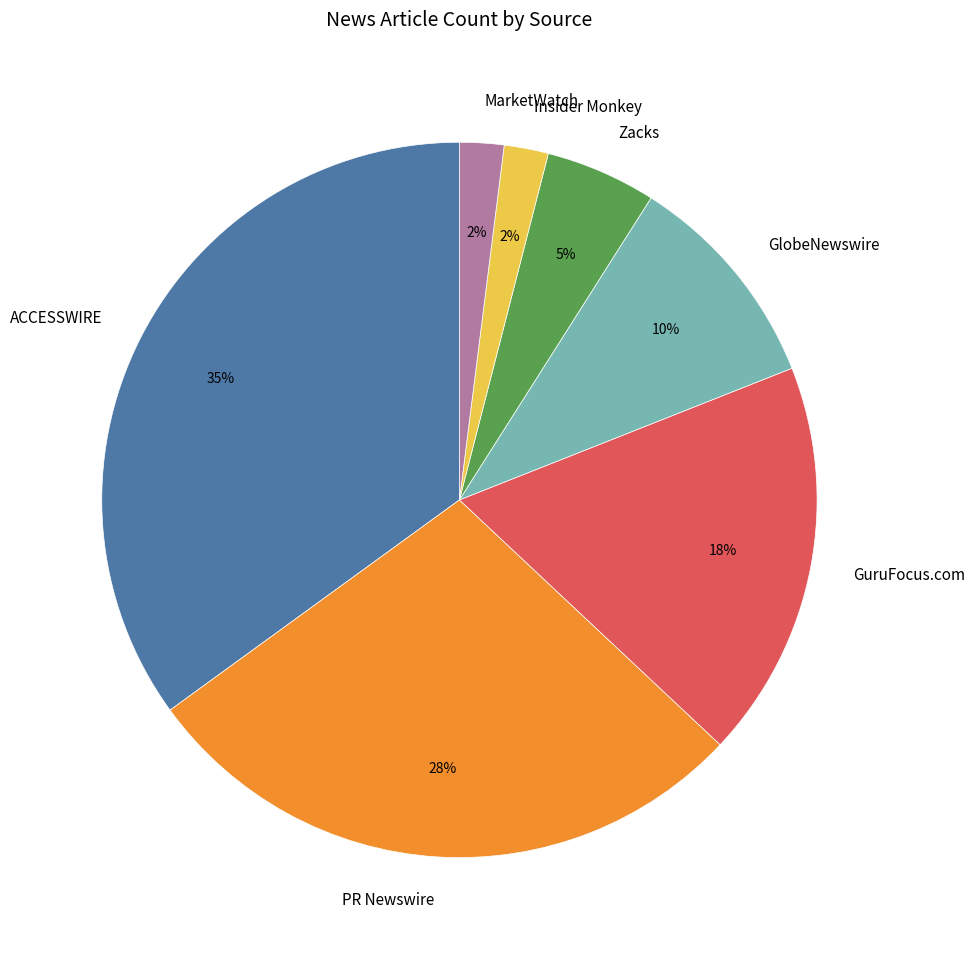

What percentage is the PR Newswire slice, to the nearest percent?

28%